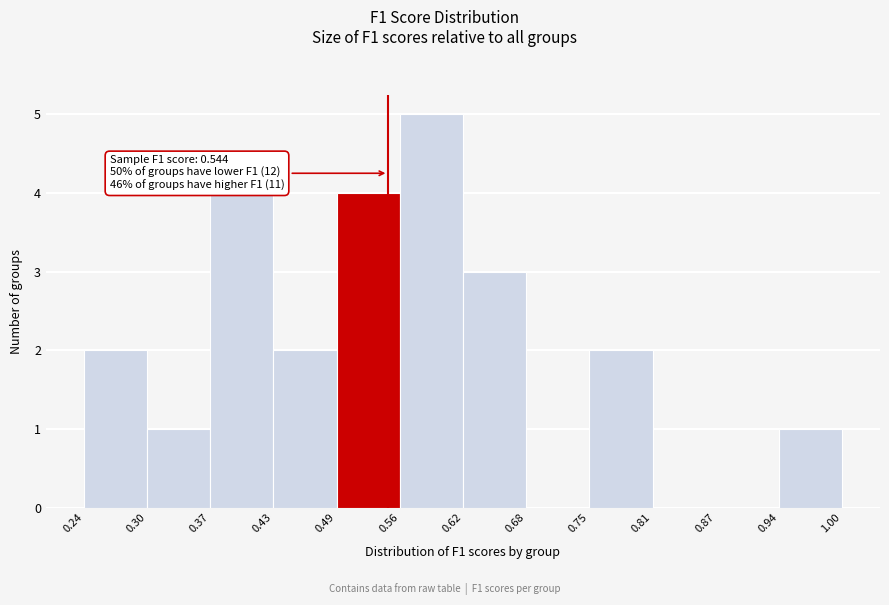

Which range on the x-axis has the tallest bar?

0.56 to 0.62